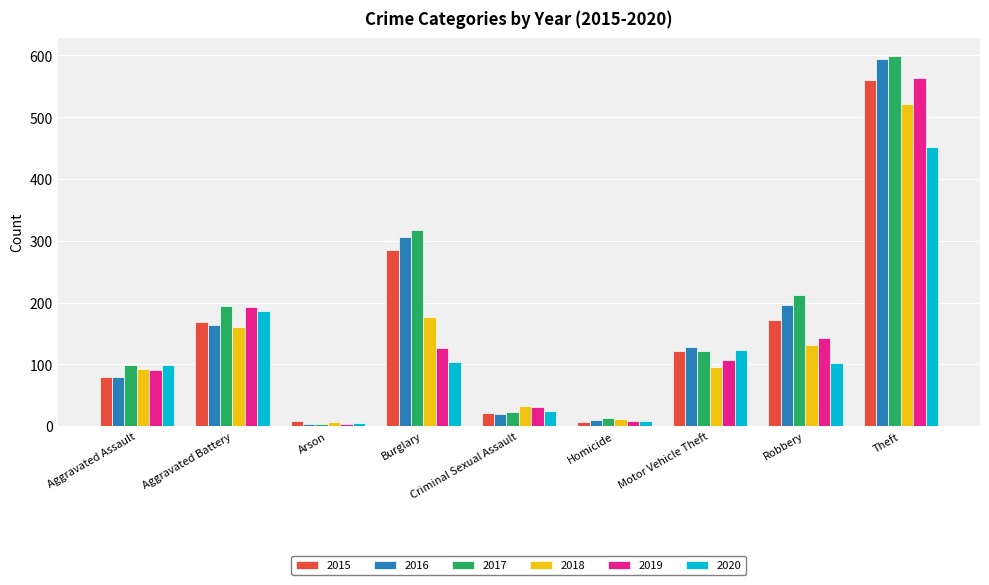

At which category is the sum across all series the highest?

Theft